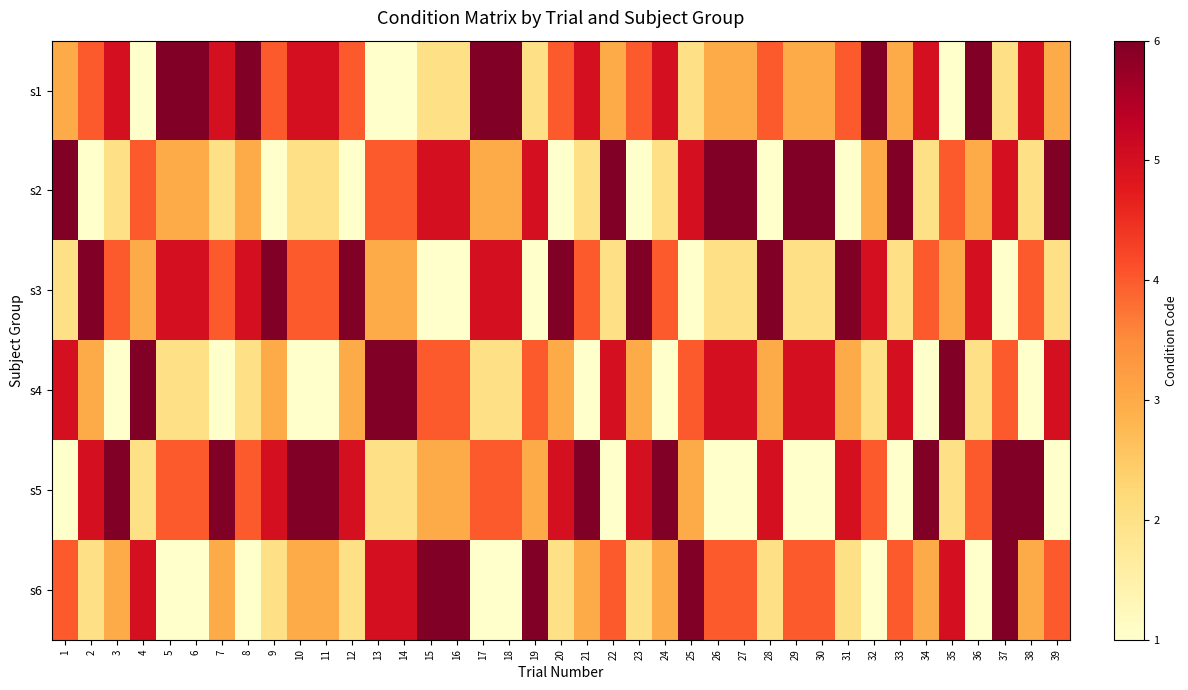

What is the spread (max minus min) of values at 33?

5